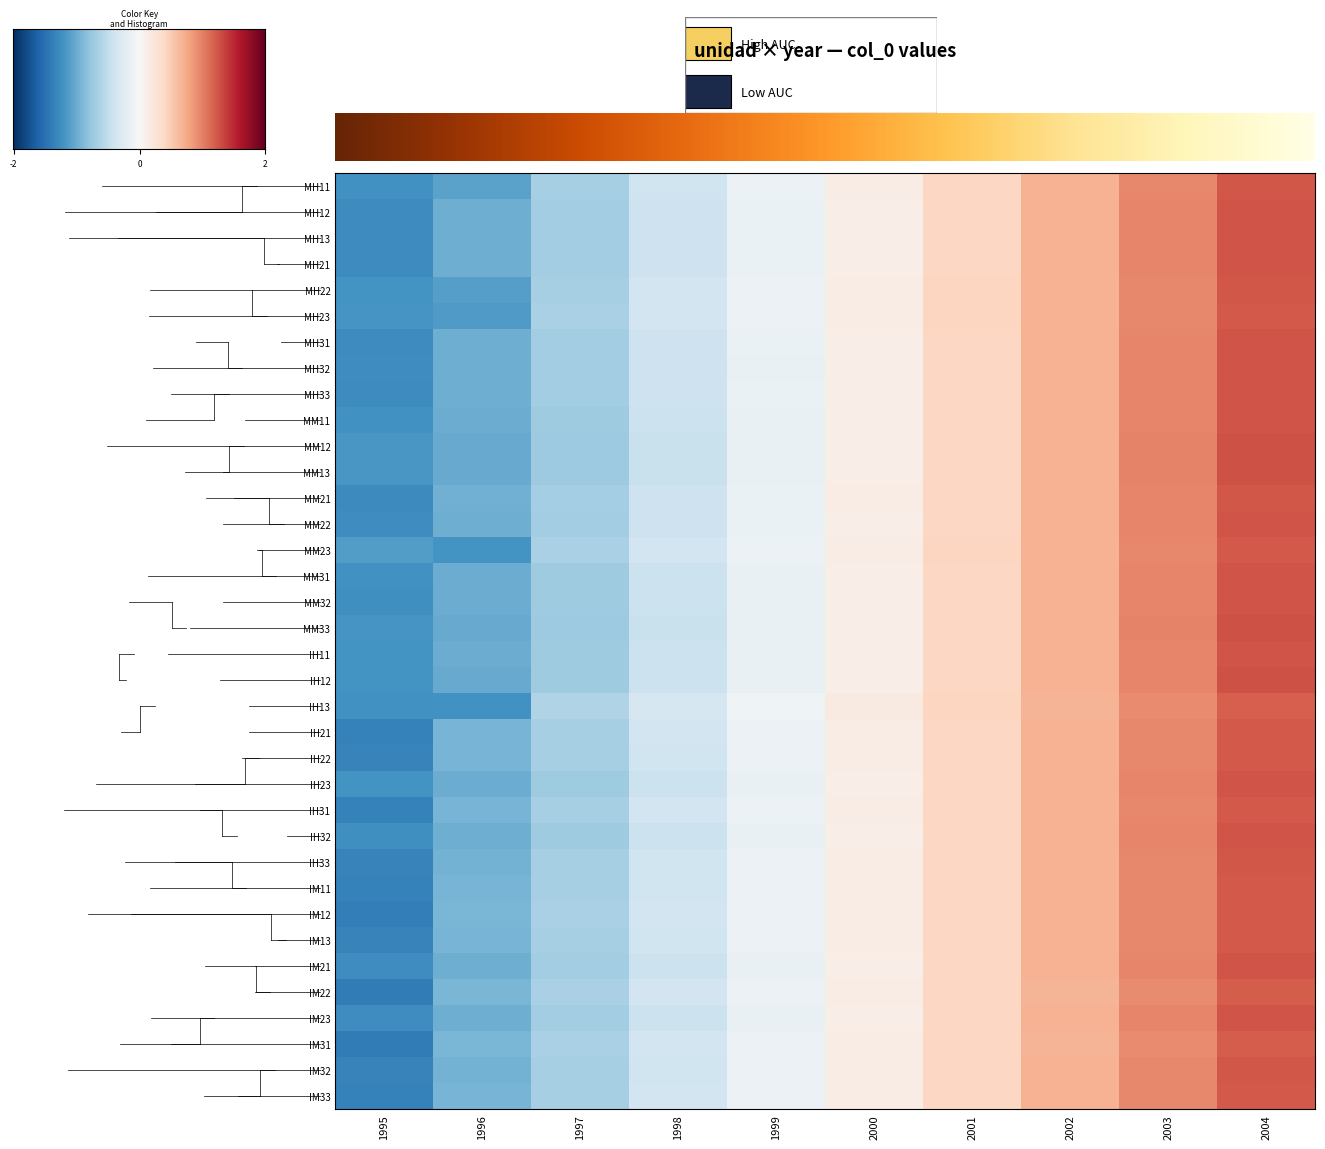

What is the difference between the highest and lowest values at 2000?

0.1